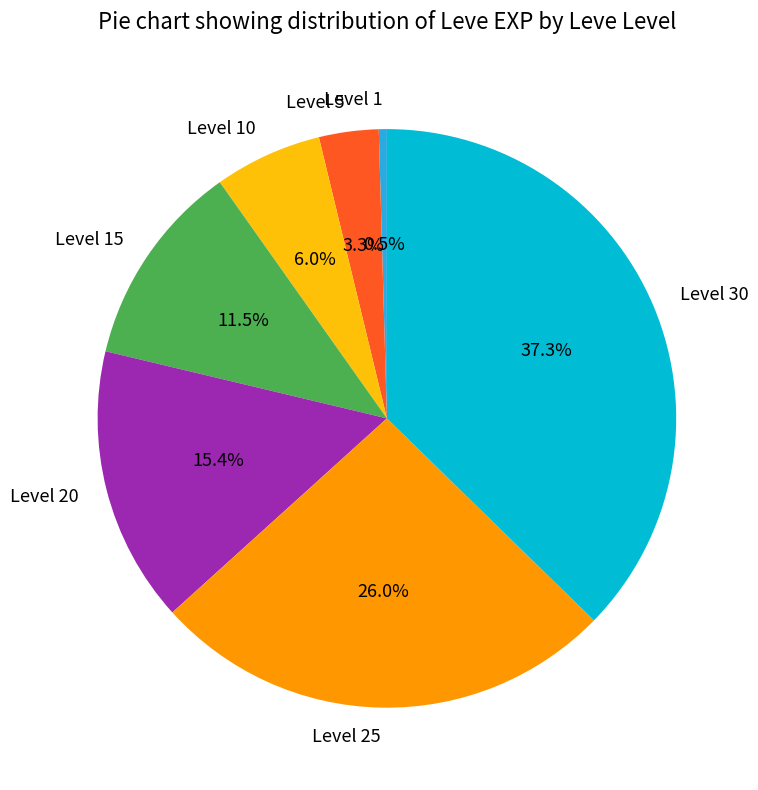

Rank the categories by value from highest to lowest.

Level 30, Level 25, Level 20, Level 15, Level 10, Level 5, Level 1